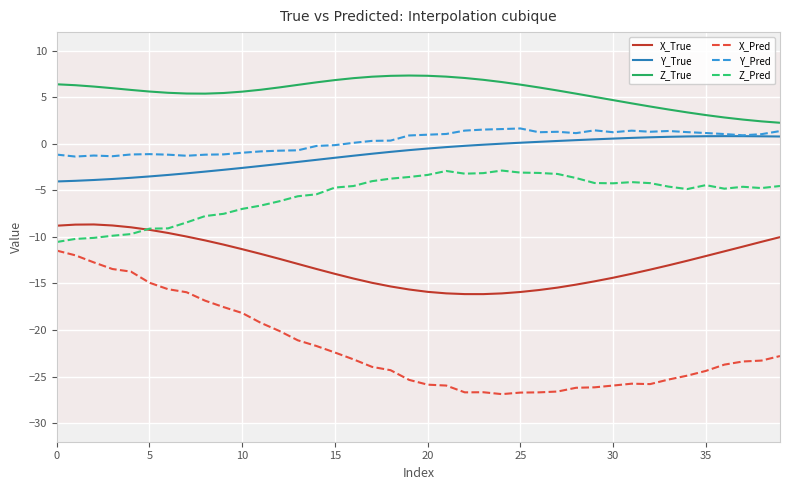

How many categories are shown in the chart?

40